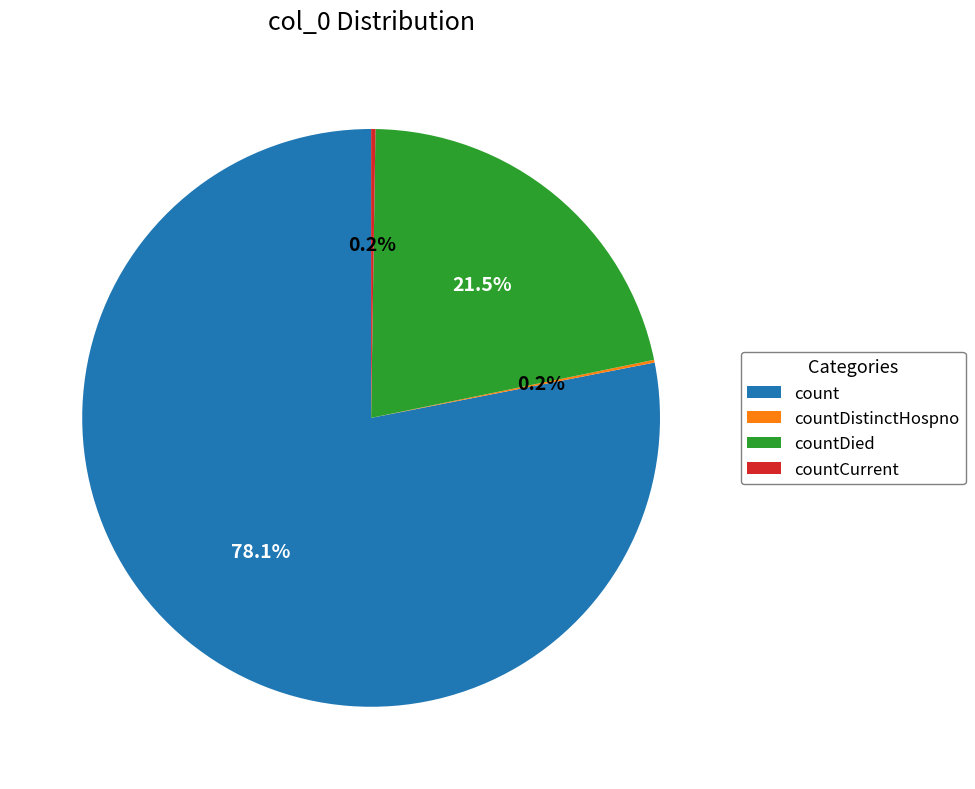

Which category has the biggest portion of the pie?

count